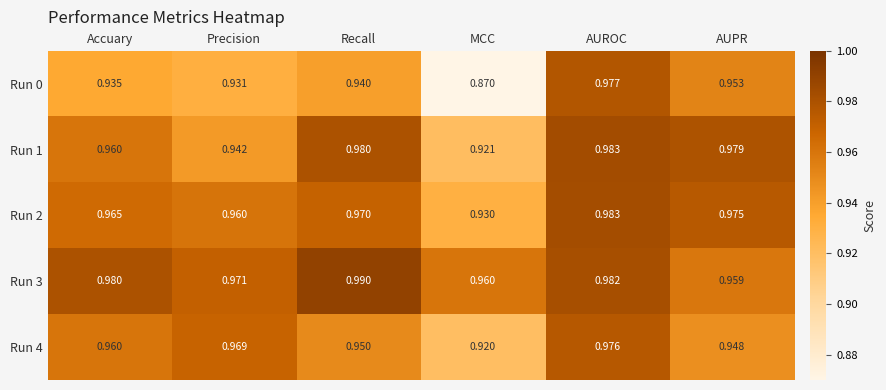

List the labels in order of Run 1 value, largest first.

AUROC, Recall, AUPR, Accuary, Precision, MCC